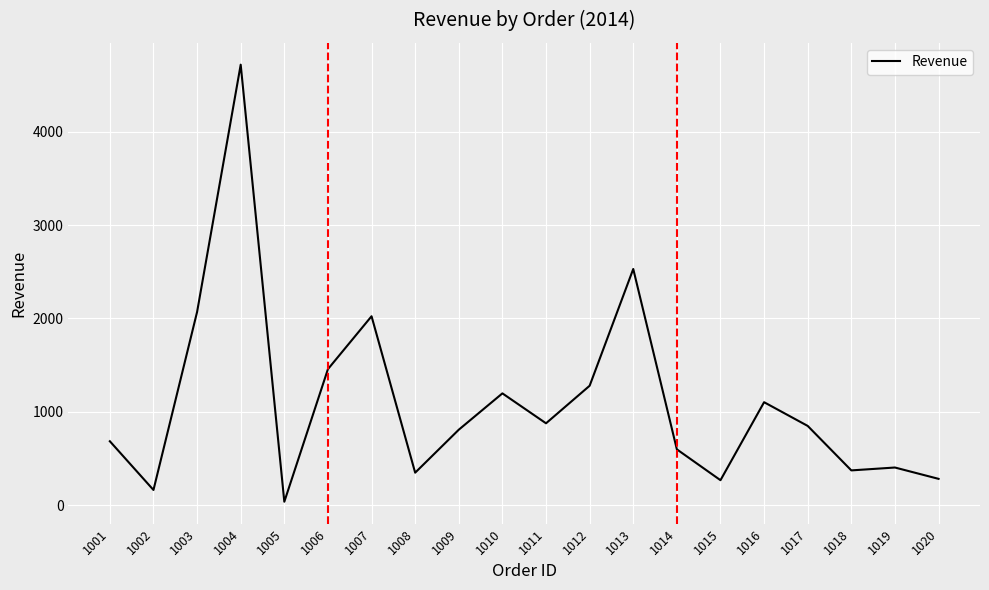

The chart shows a value of 457.4 at 1016. True or false?

False